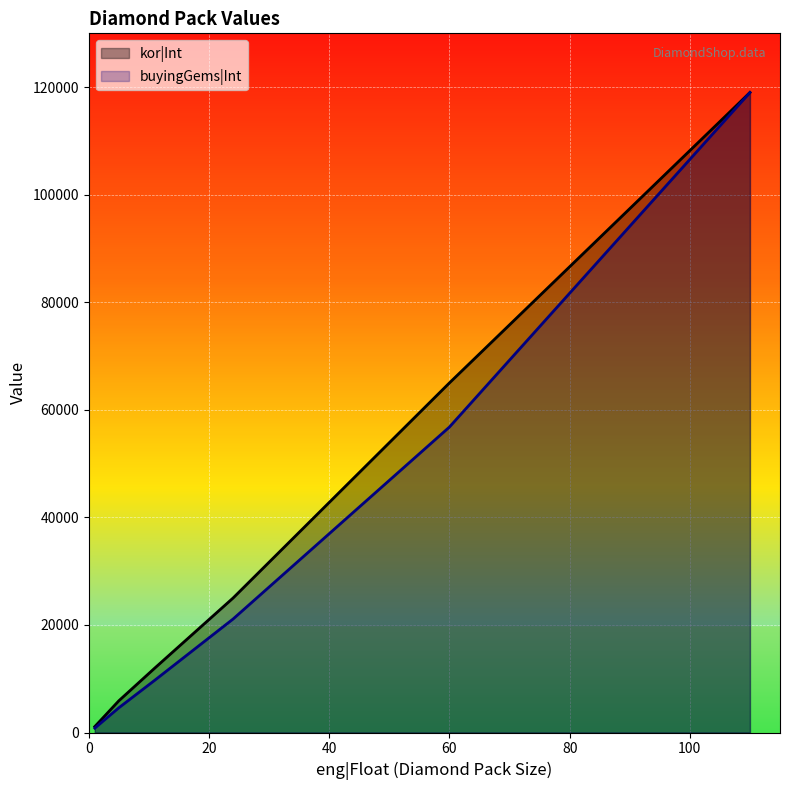

Which series has the largest range (max minus min)?

buyingGems|Int